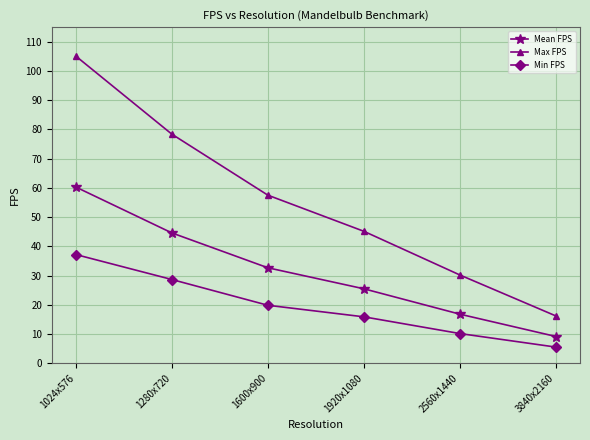

Rank the categories by Mean FPS value from lowest to highest.

3840x2160, 2560x1440, 1920x1080, 1600x900, 1280x720, 1024x576